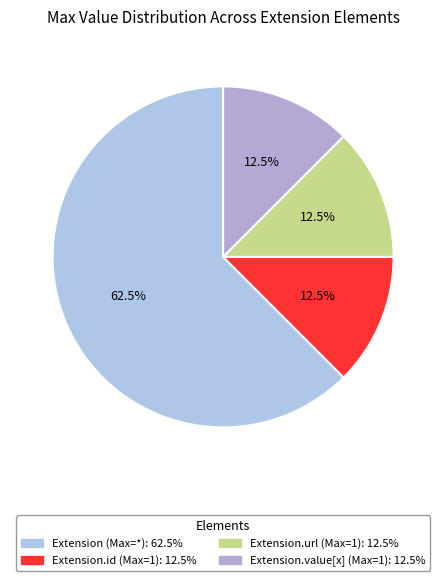

Count the number of slices in the pie.

4